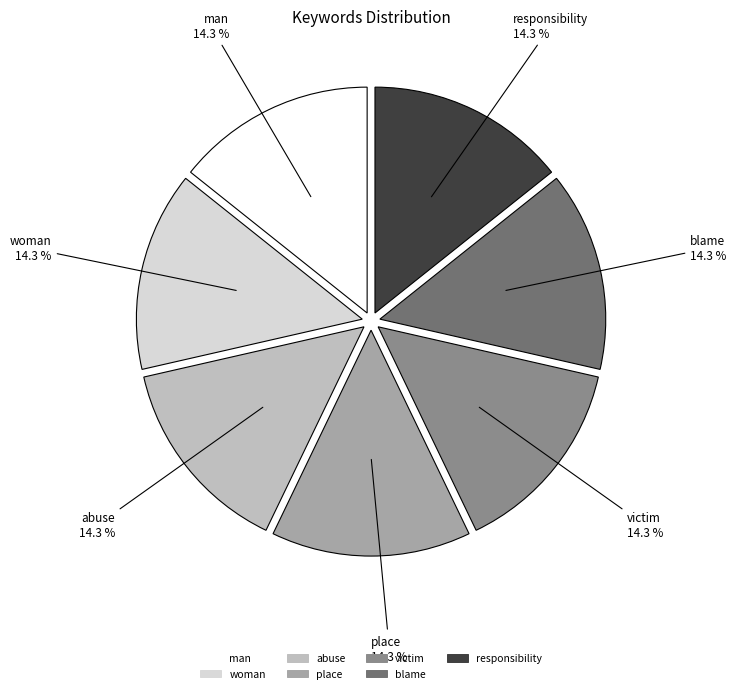

Is place the majority of the pie?

No